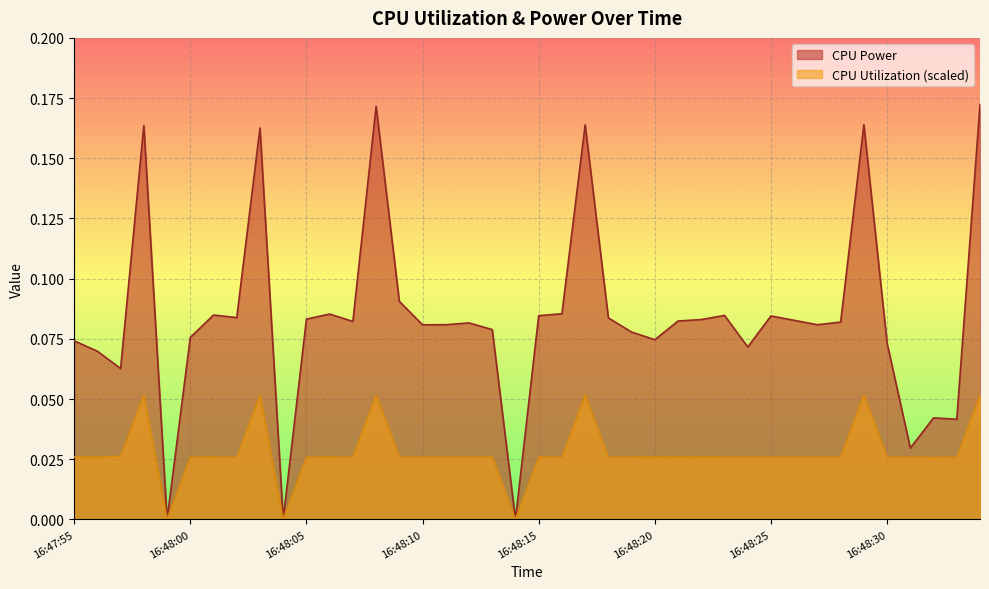

What is the difference between the highest and lowest values at 16:48:01?

0.1